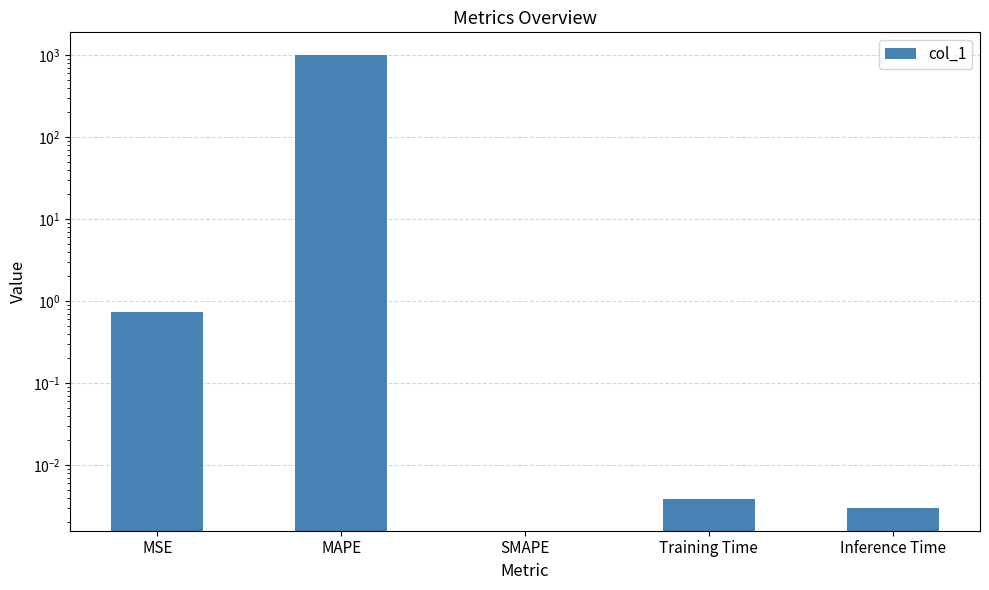

How many positive values are there?

4